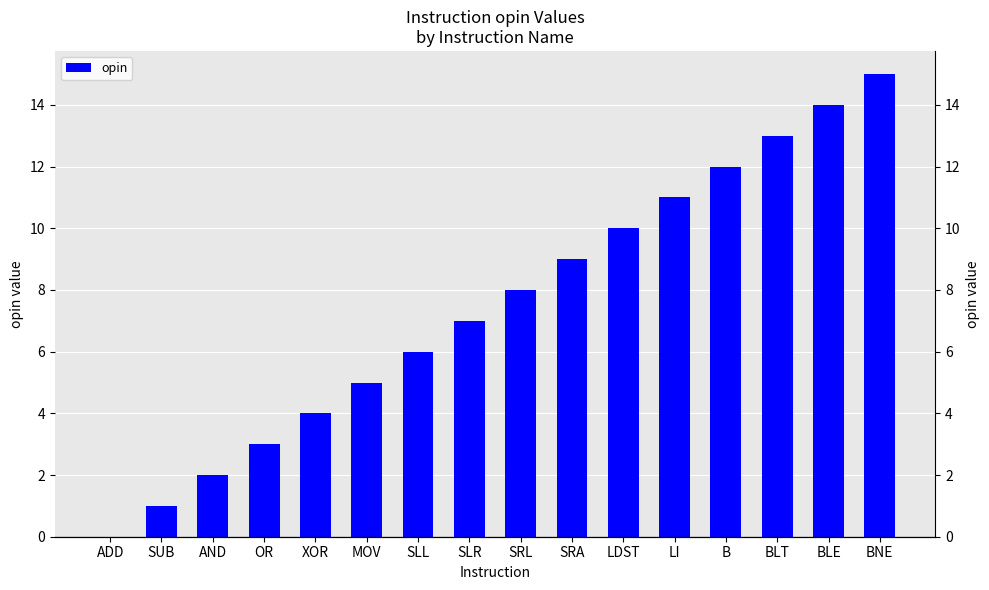

What is the ratio of the value at SRA to the value at BLE?

0.6